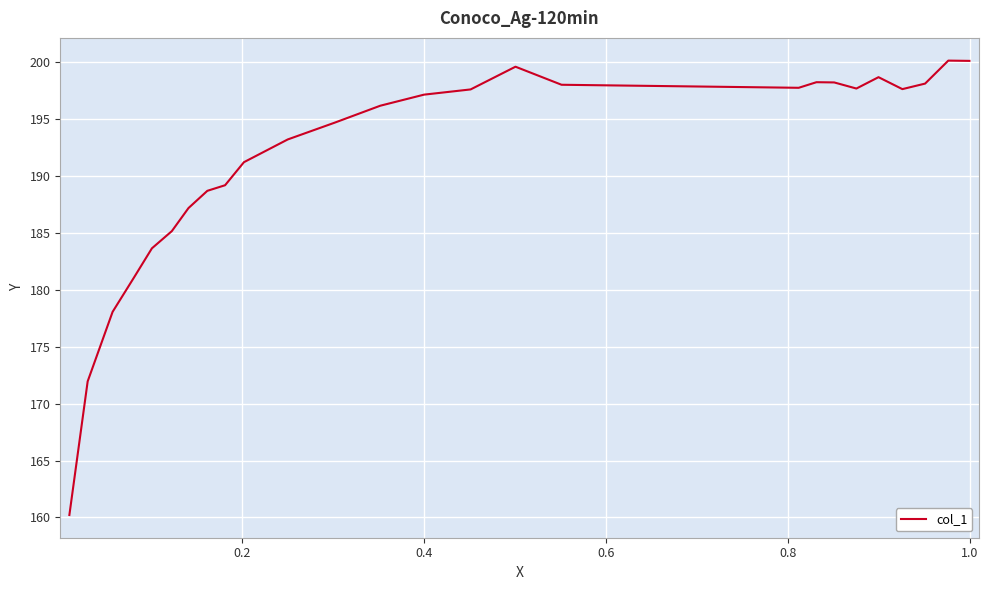

What is the difference between the maximum and minimum values?

39.9